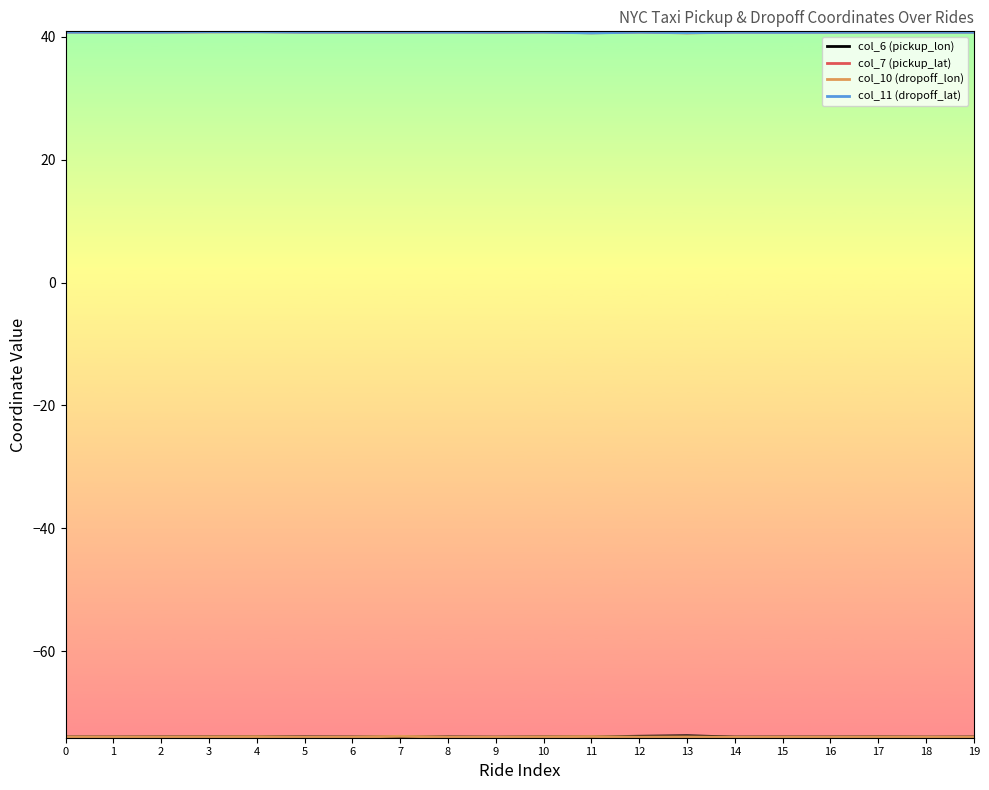

Does the chart display data point markers on the line(s)?

No